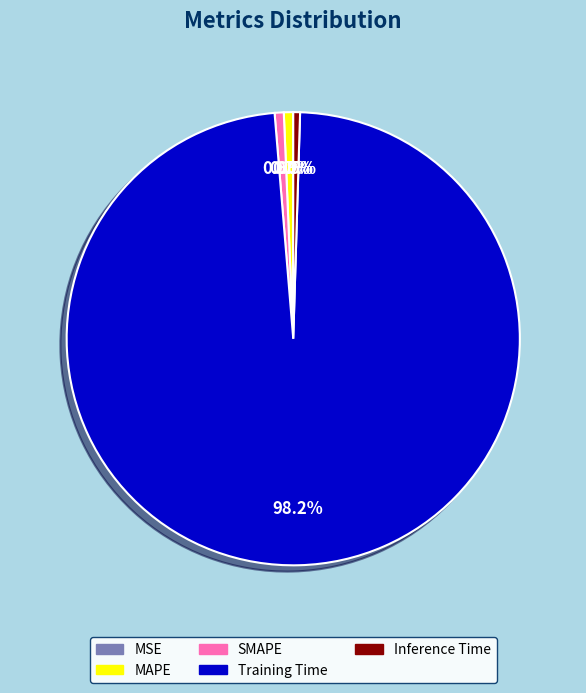

Does Training Time account for over 50% of the chart?

Yes